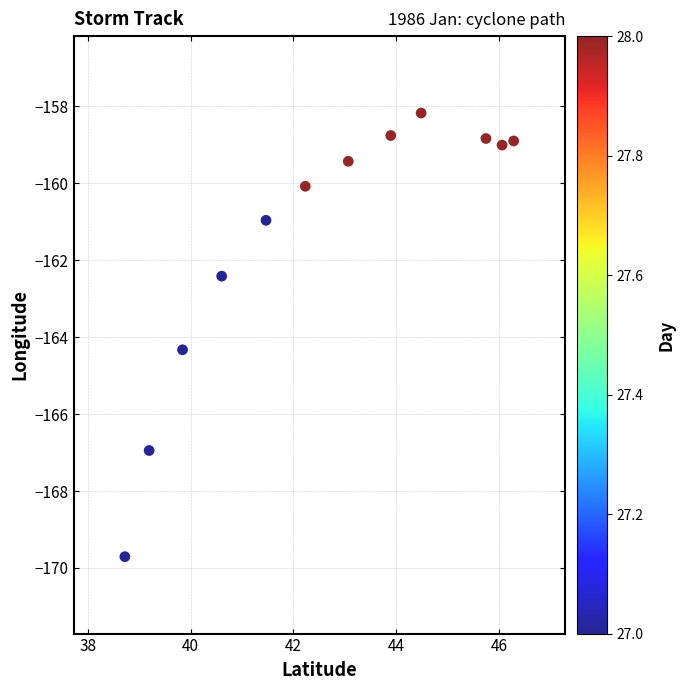

What Y value in the scatter plot is closest to -163?

-162.4